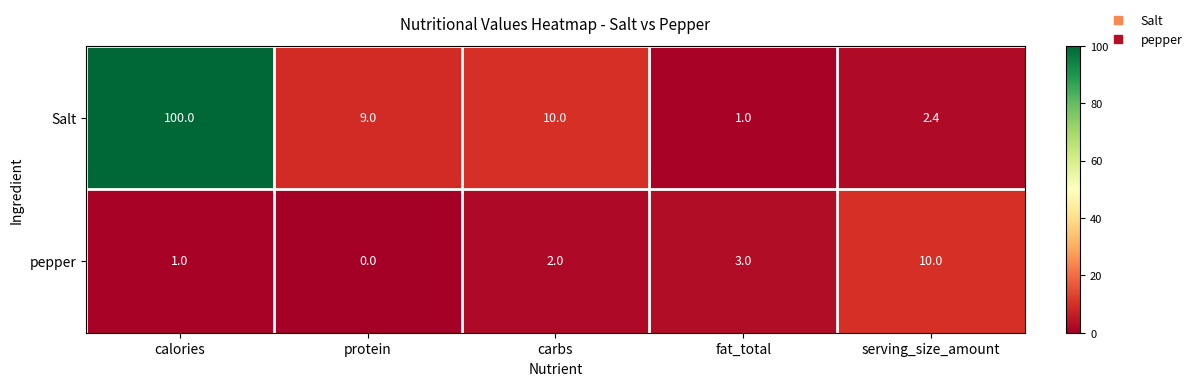

Which label corresponds to the largest value in the chart?

calories